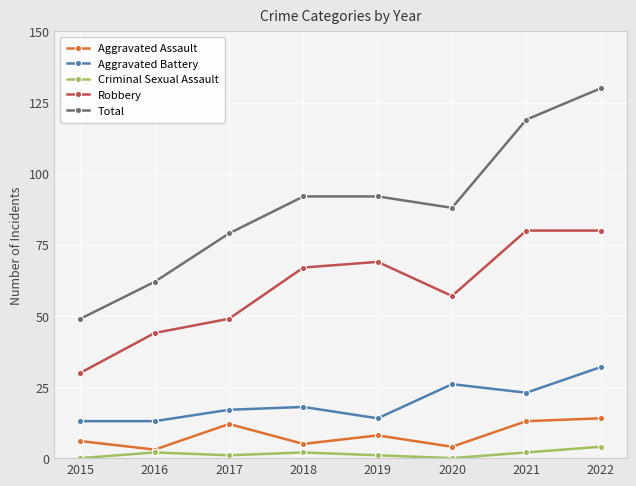

At which category is the sum across all series the highest?

2022